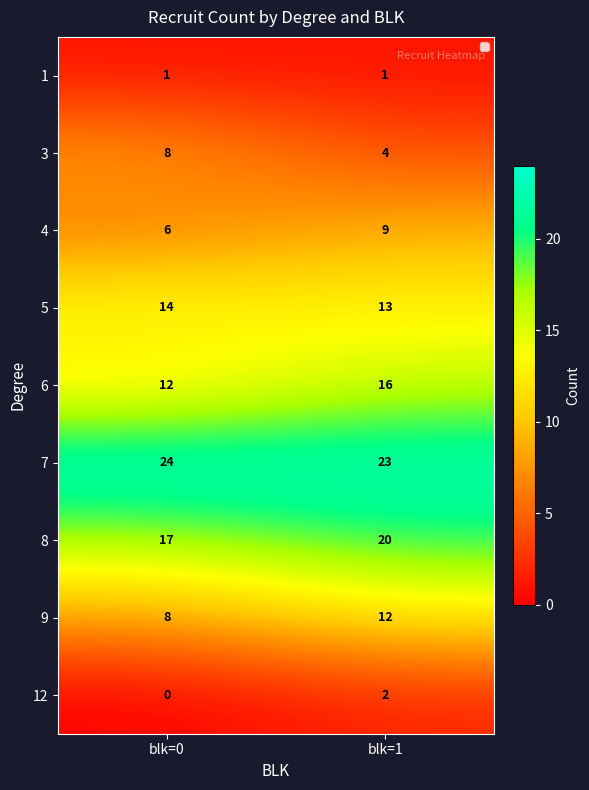

How many data points does each series have?

2